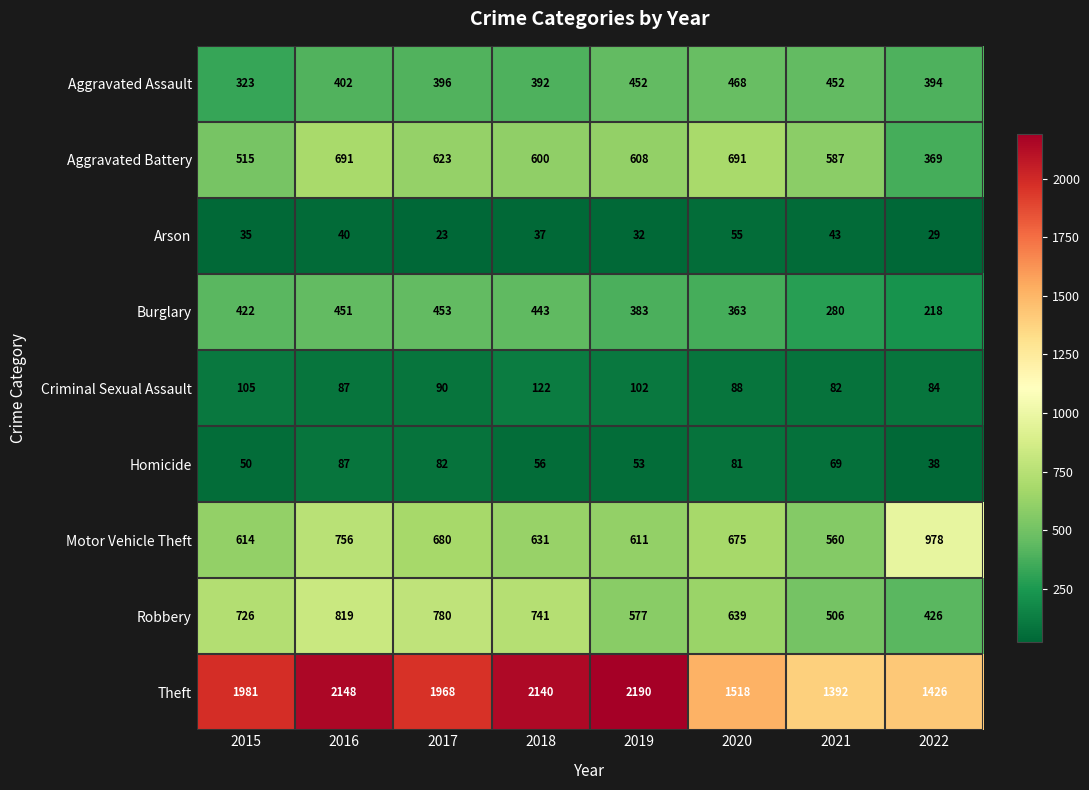

Which series has the largest range (max minus min)?

Theft